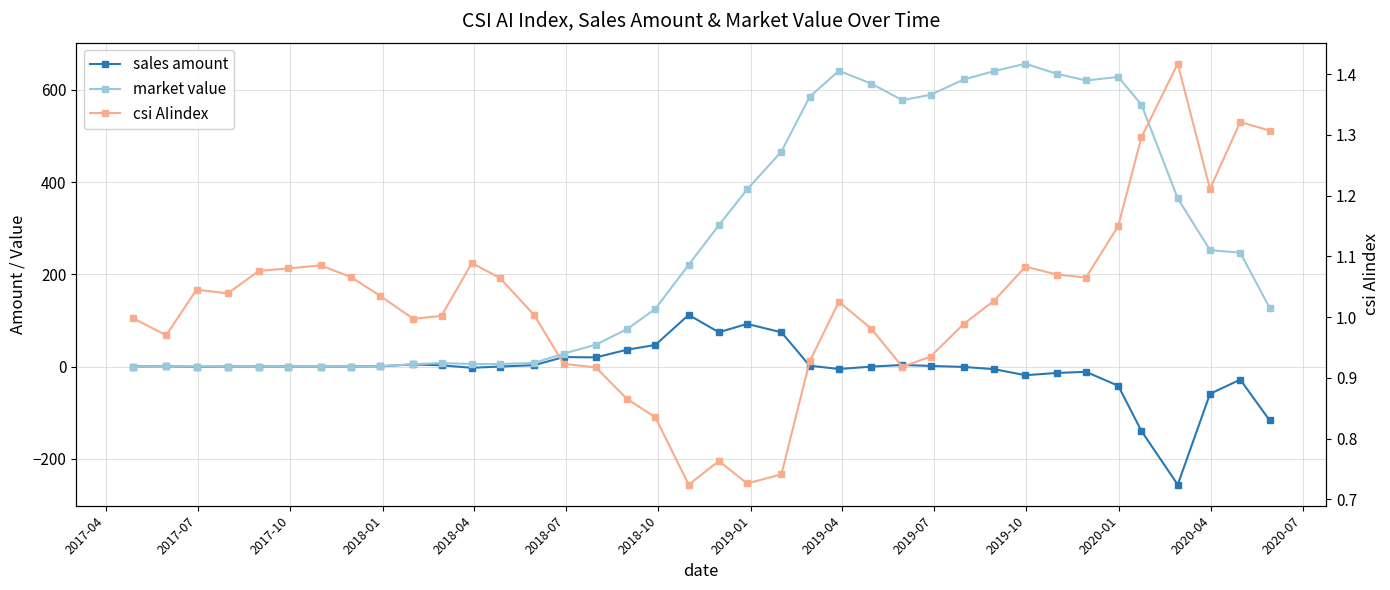

How many values in the sales amount series exceed 0?

16